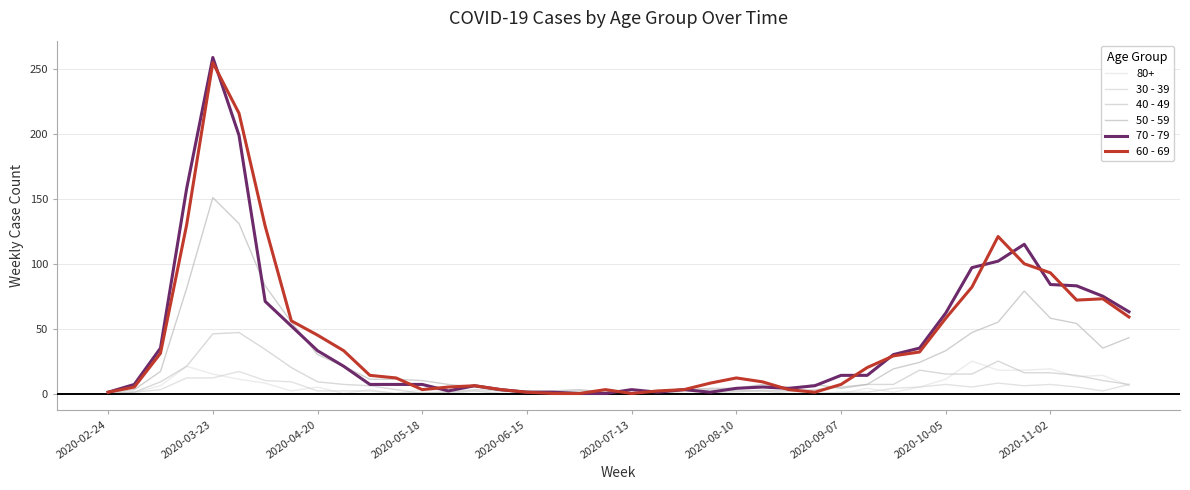

Does the chart have visible grid lines?

Yes